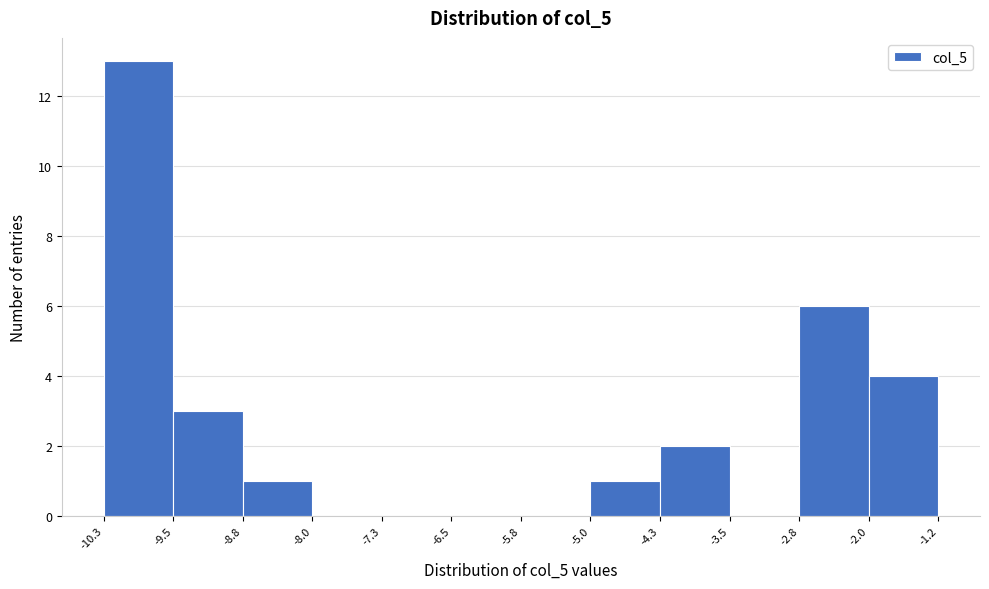

Which range on the x-axis has the tallest bar?

-10.3 to -9.5